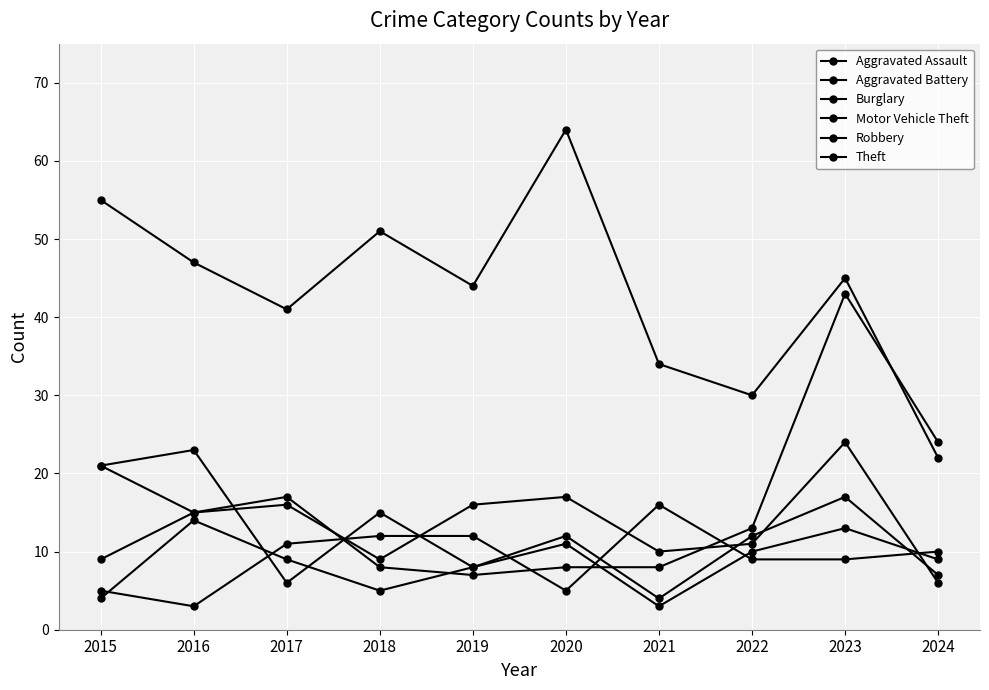

What is the value of the Aggravated Assault point at the 4th from the left?

12